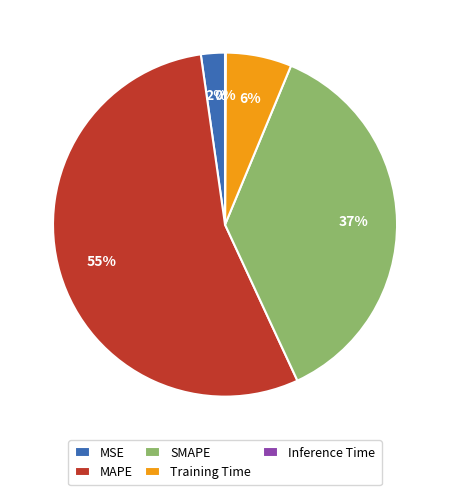

To the nearest percent, what is the difference between the largest and smallest slice percentages?

55%